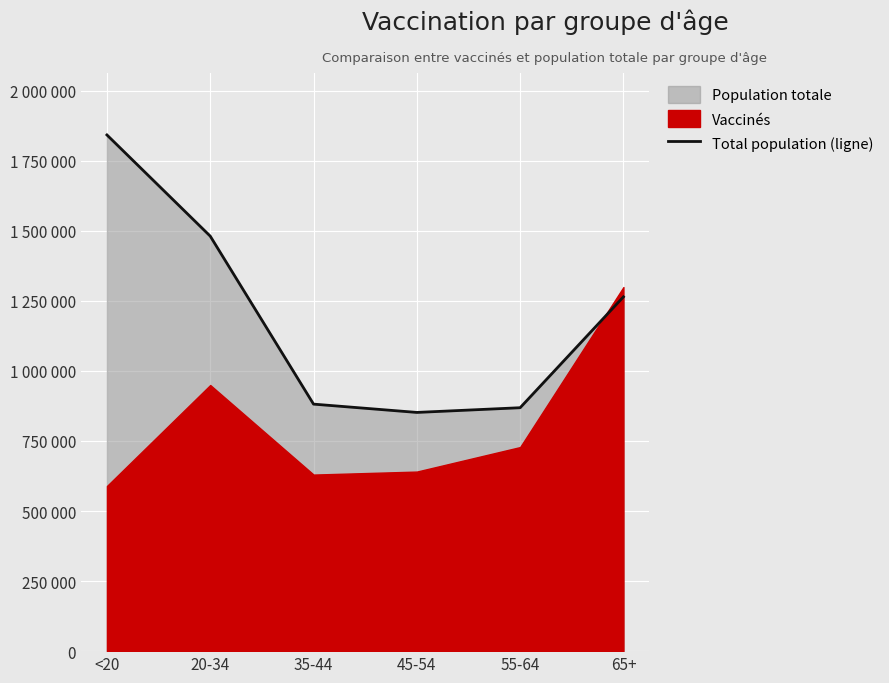

What is the sum of the values at <20 and 45-54?

2693824